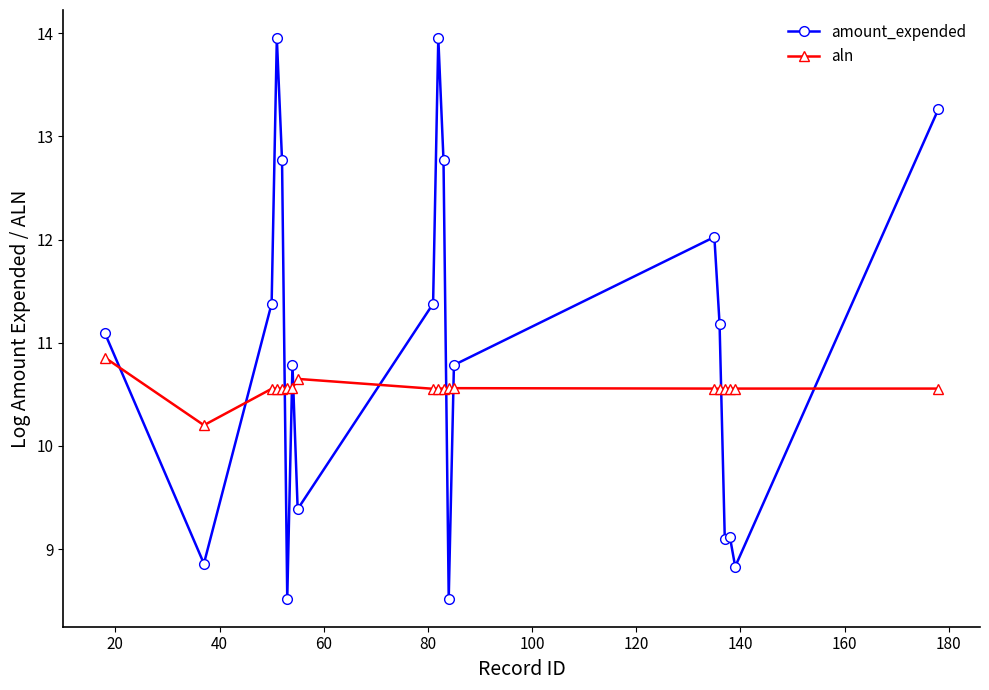

Which series has the largest range (max minus min)?

amount_expended